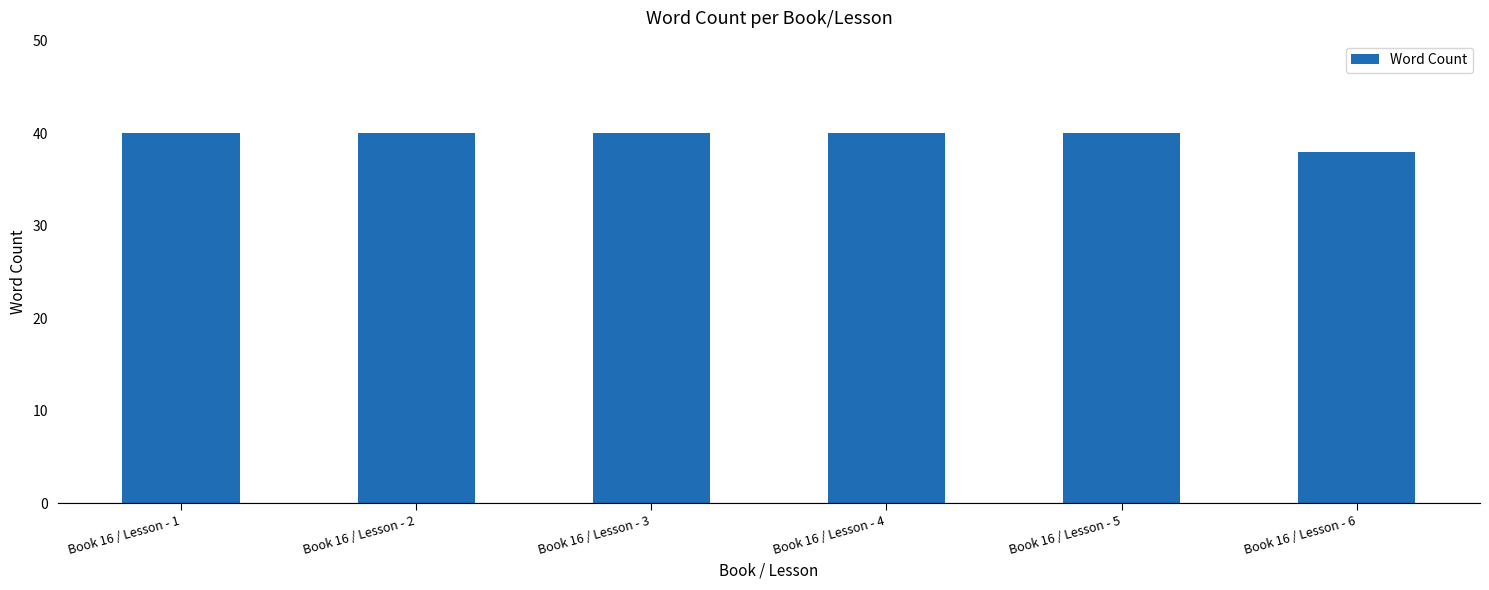

Read the value at Book 16 / Lesson - 5.

40